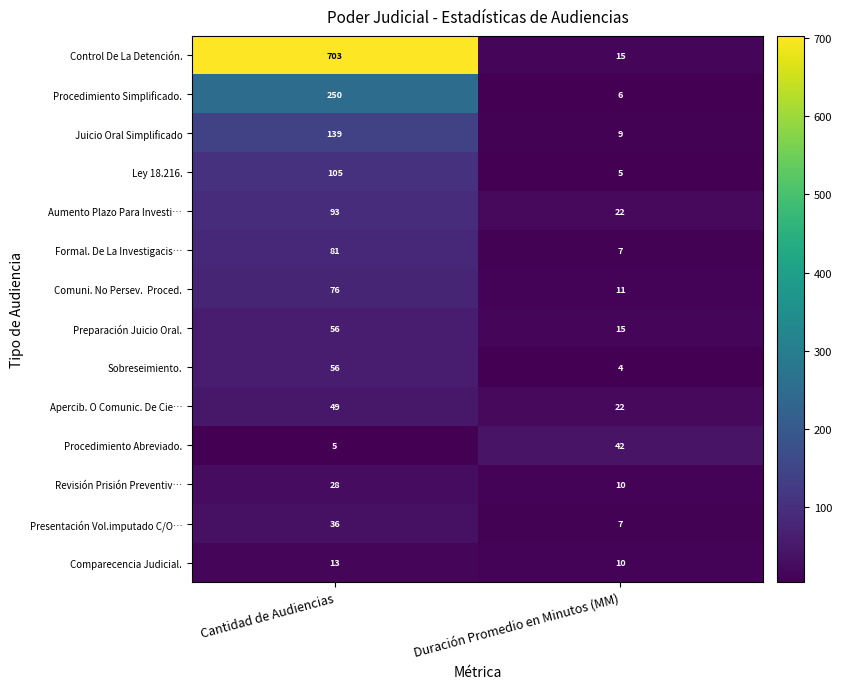

Rank the categories by Comparecencia Judicial. value from highest to lowest.

Cantidad de Audiencias, Duración Promedio en Minutos (MM)